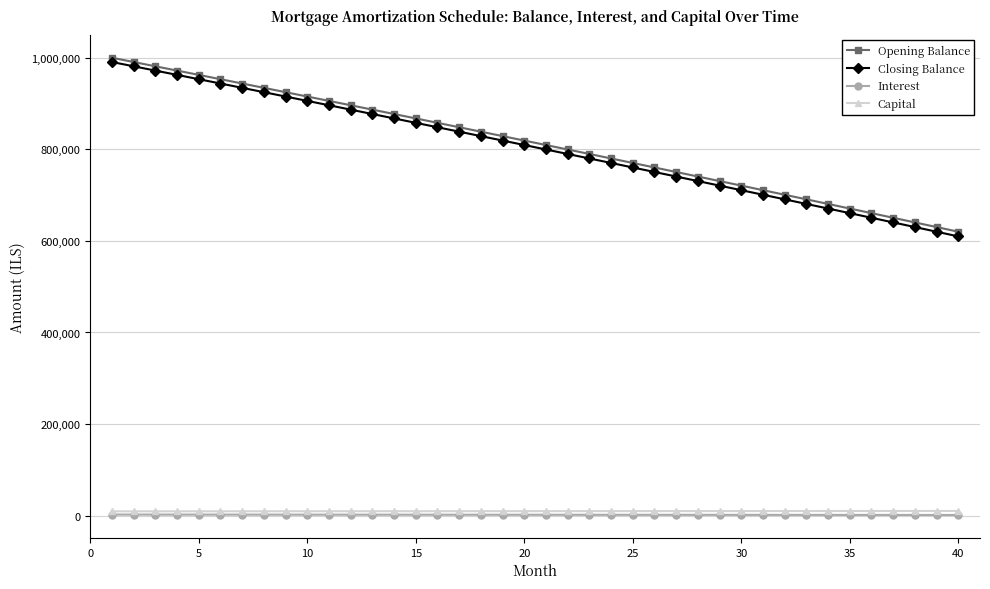

Which series has the largest range (max minus min)?

Closing Balance